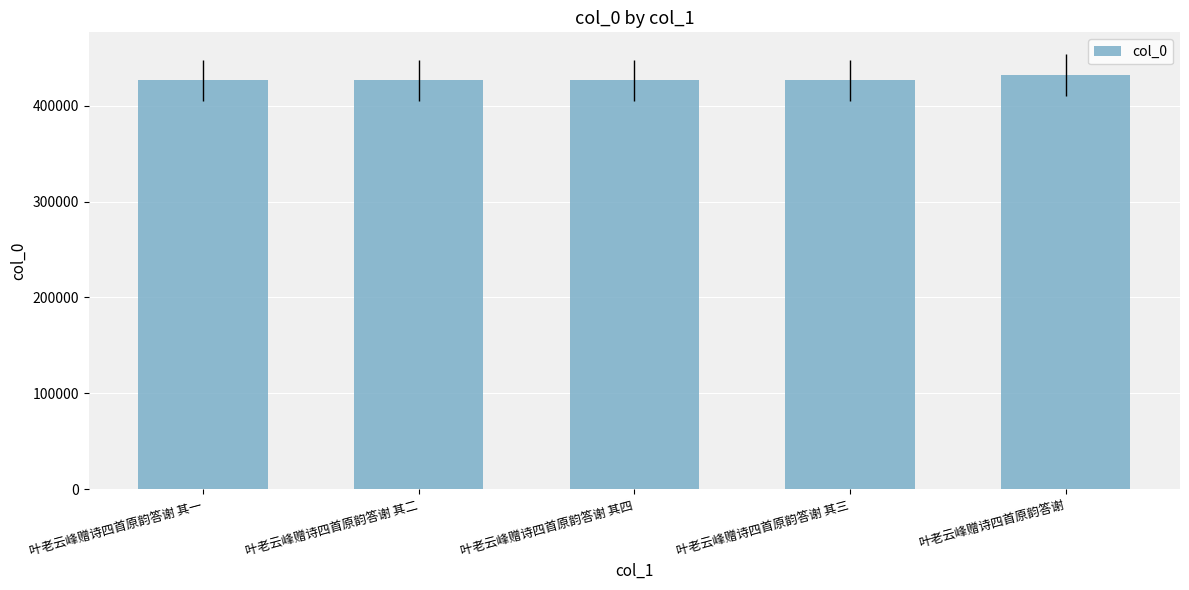

What is the difference between the second highest and second lowest values?

2